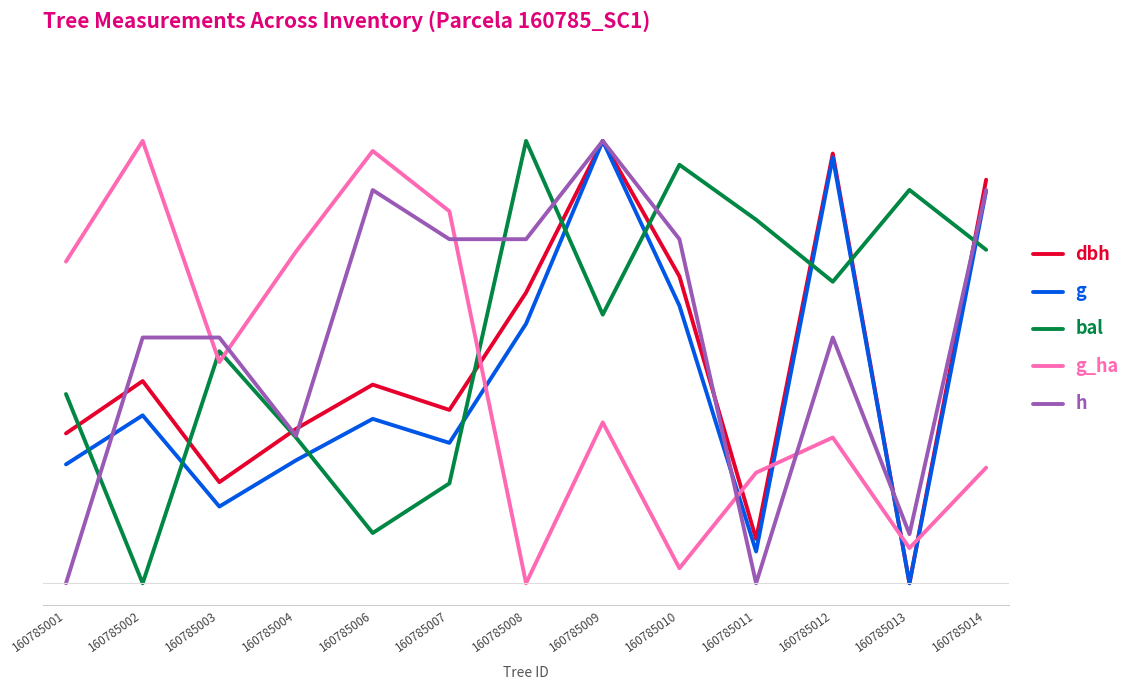

What is the difference between the second highest and second lowest values in the g_ha series?

94.3